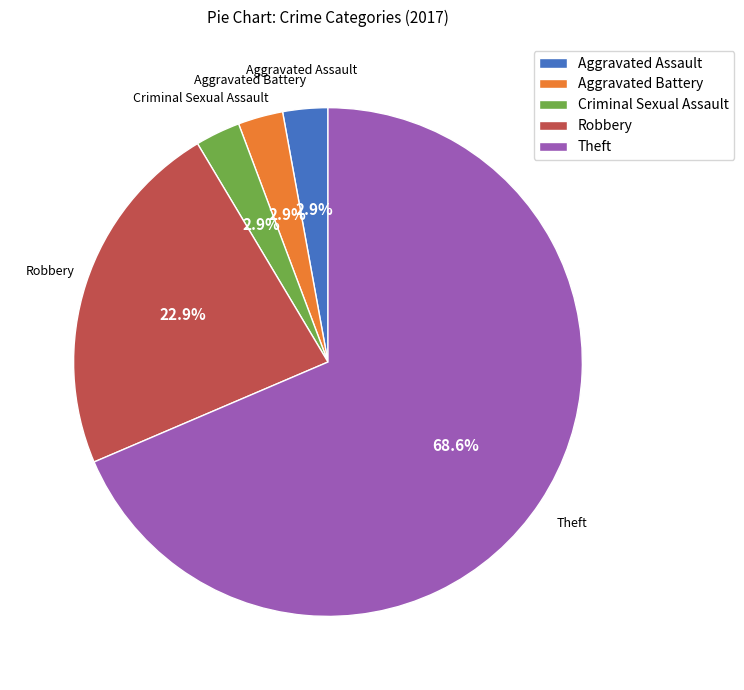

To the nearest percent, what portion does Criminal Sexual Assault represent?

3%